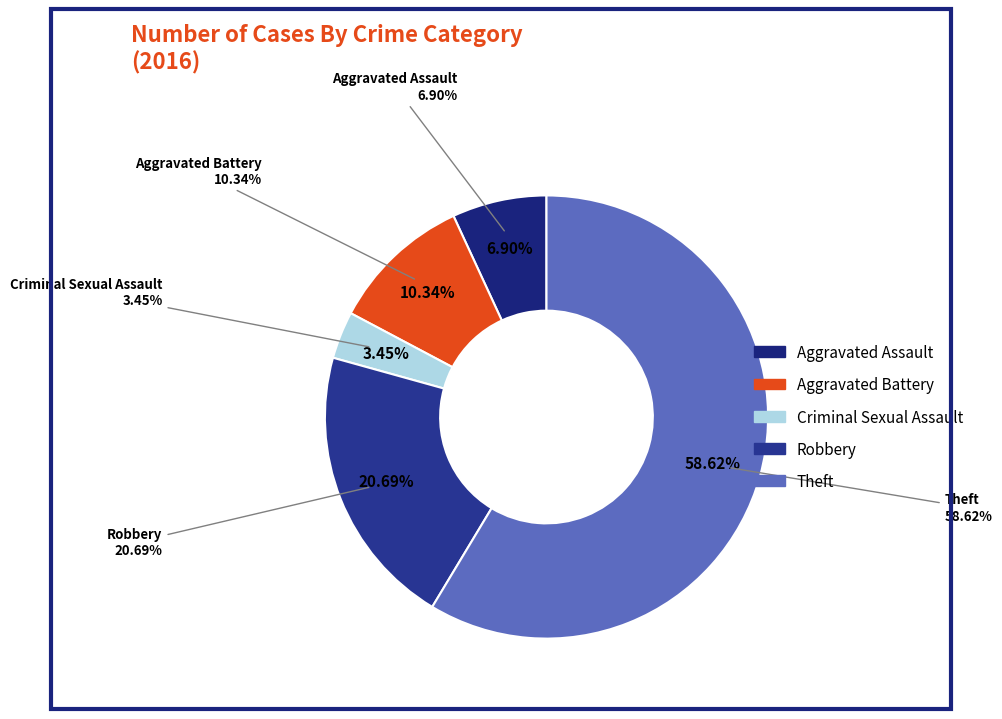

Does Theft represent more than half of the total?

Yes